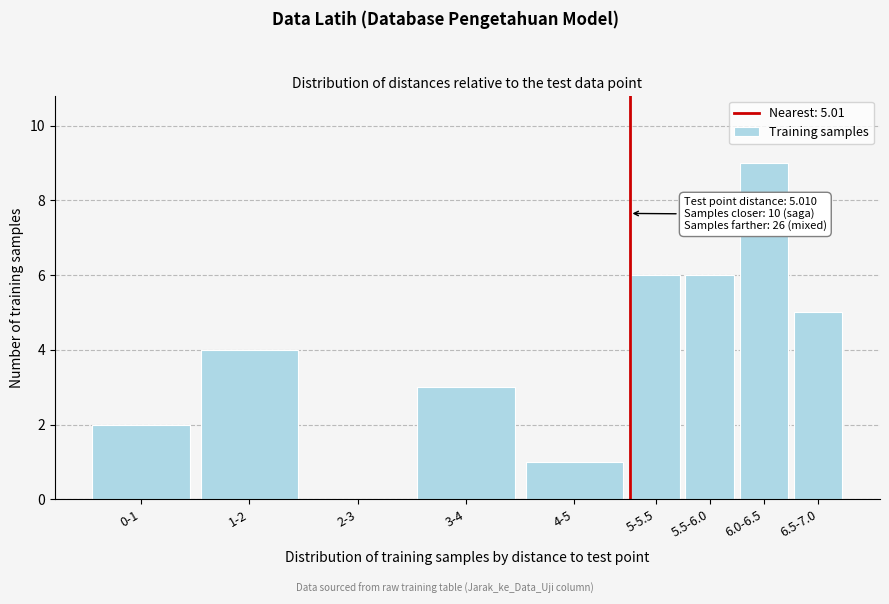

Reading right to left, what are all the values shown in this chart?

6.5-7.0=5	6.0-6.5=9	5.5-6.0=6	5-5.5=6	4-5=1	3-4=3	2-3=0	1-2=4	0-1=2